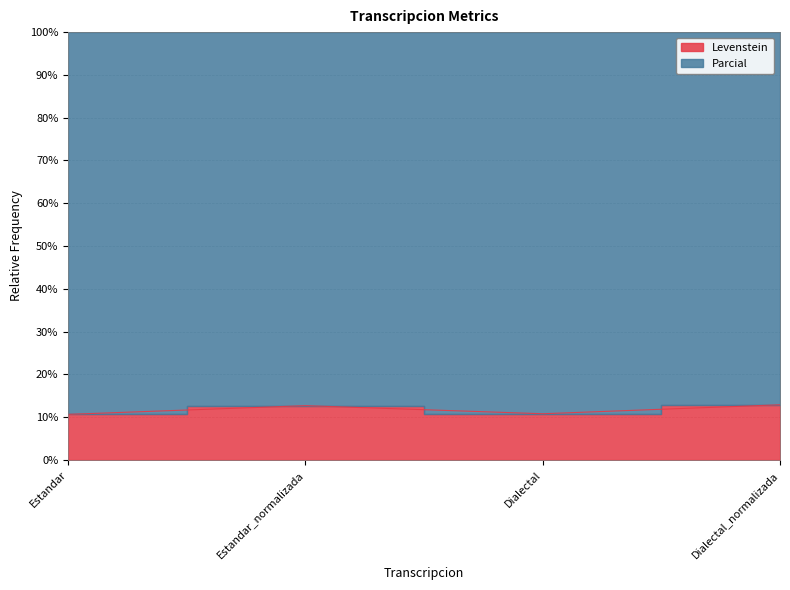

List the labels in order of value, largest first.

Dialectal_normalizada, Estandar_normalizada, Dialectal, Estandar